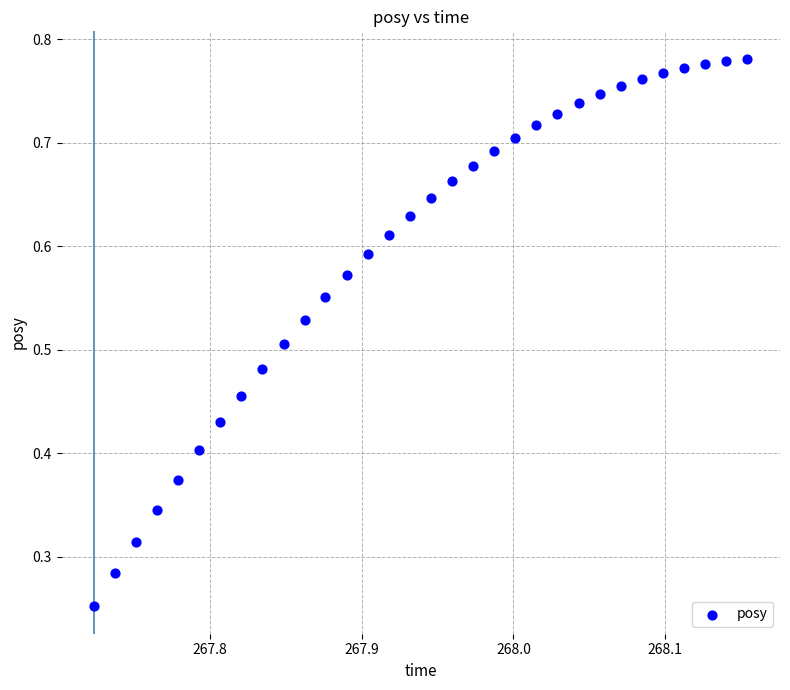

How many data points are displayed?

32